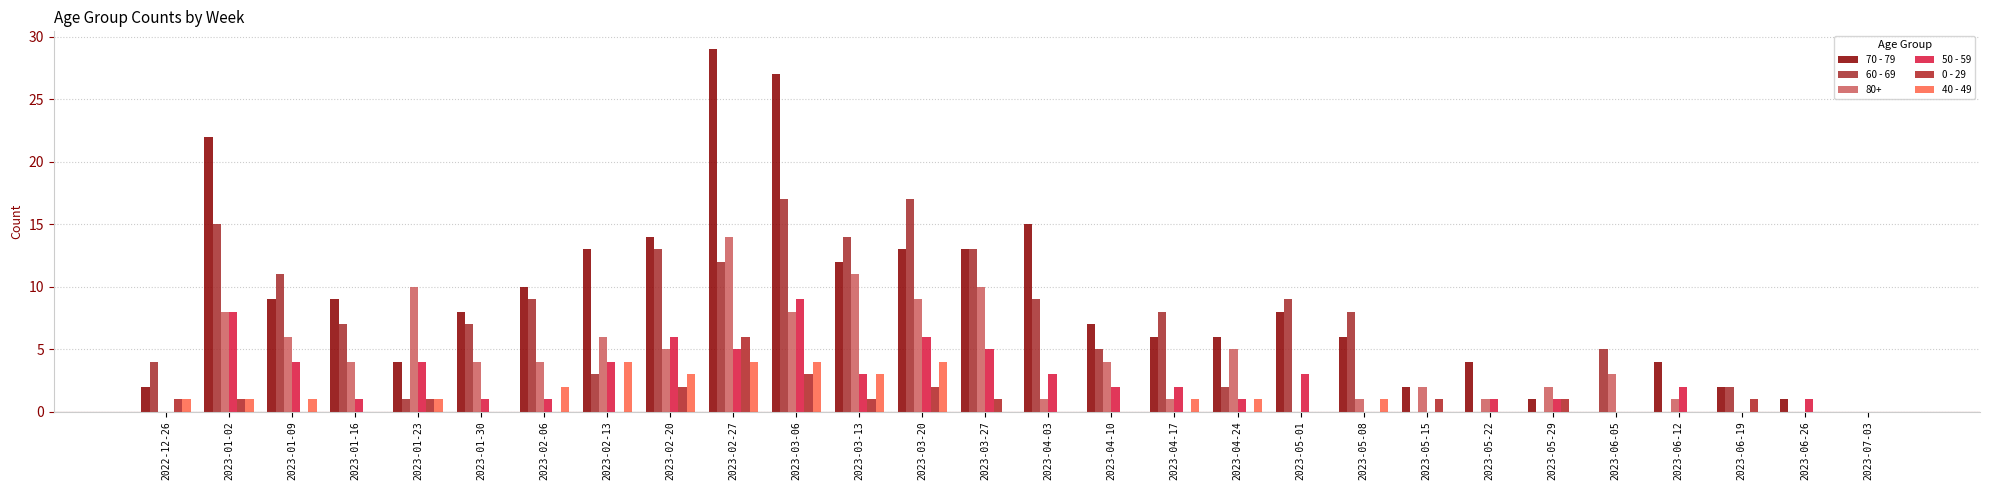

Is the value of 70 - 79 at 2023-05-22 greater than the value of 40 - 49 at 2023-05-08?

Yes